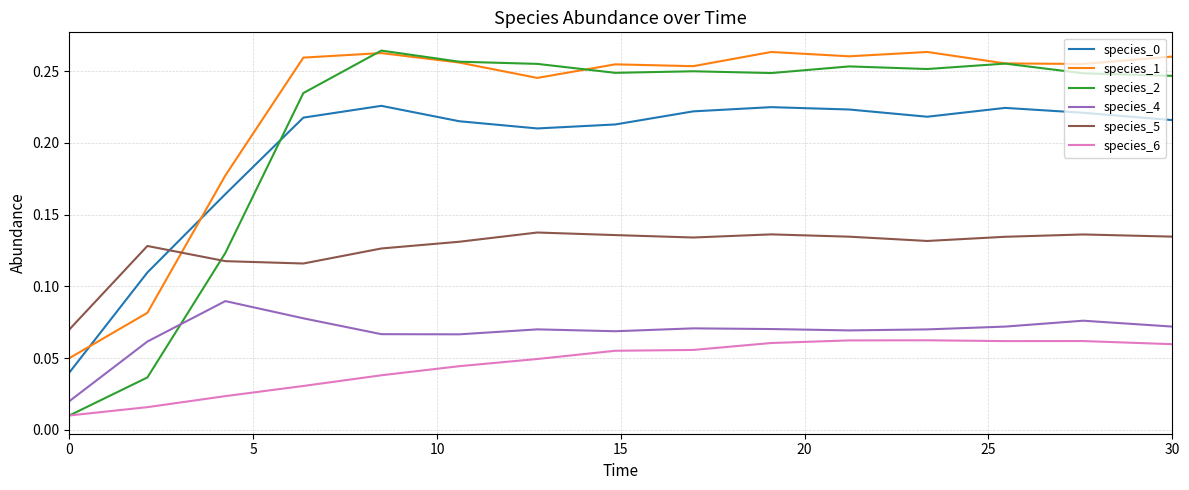

True or false: species_5 and species_1 intersect in this chart.

True